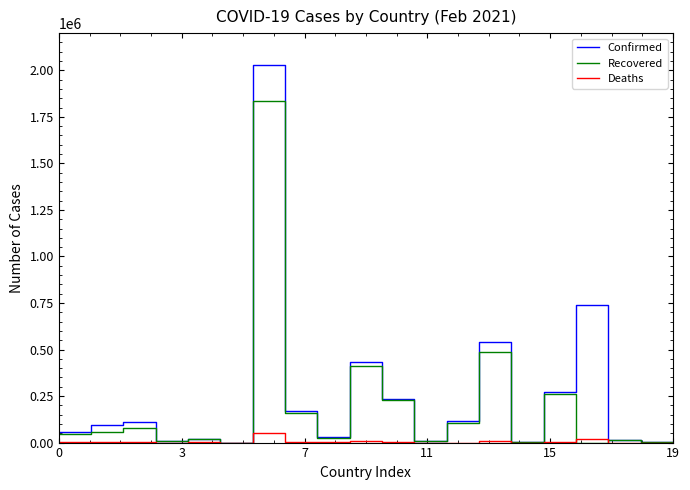

What are all the series names shown in the legend?

Confirmed, Recovered, Deaths